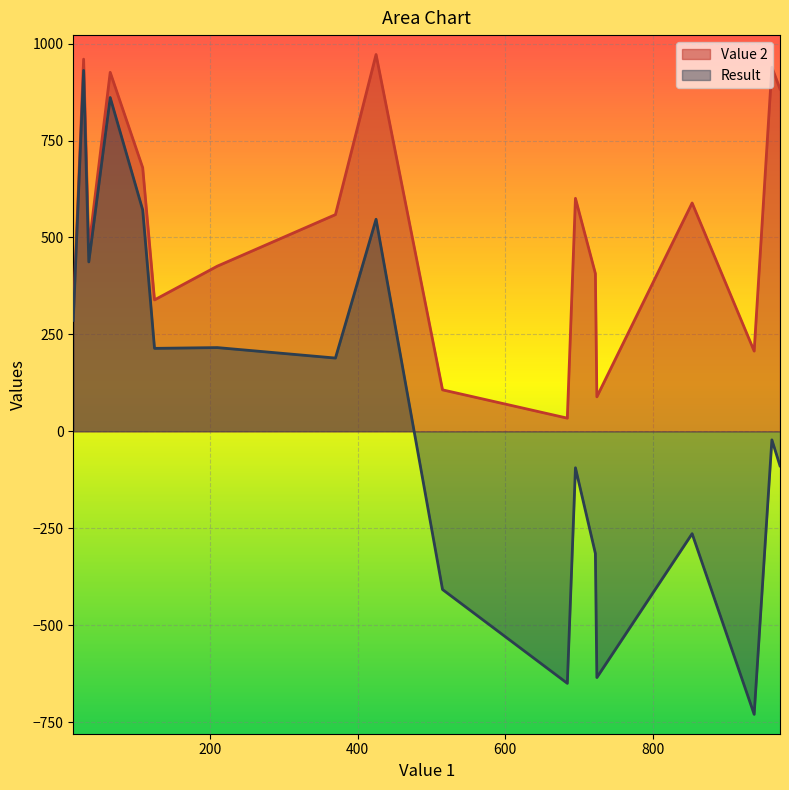

The value of Result at 29 is 931. True or false?

True